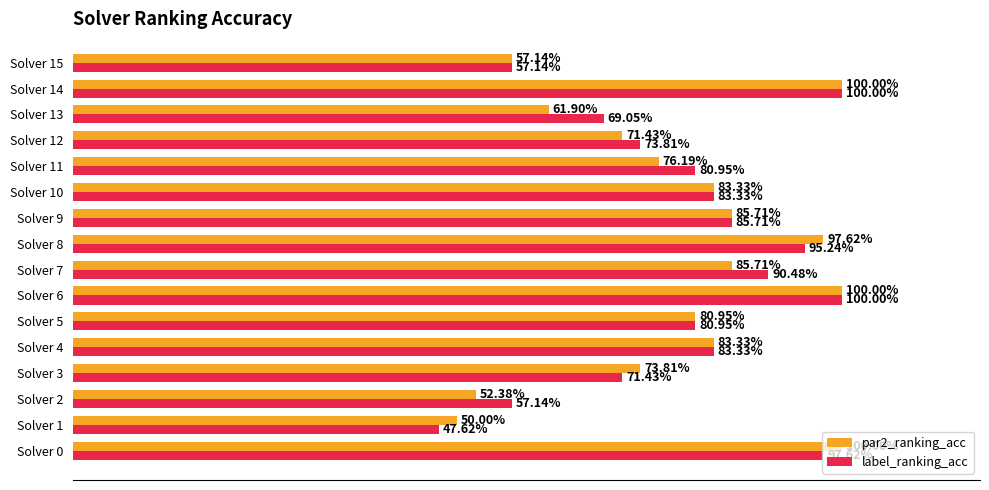

What are all the series names shown in the legend?

par2_ranking_acc, label_ranking_acc